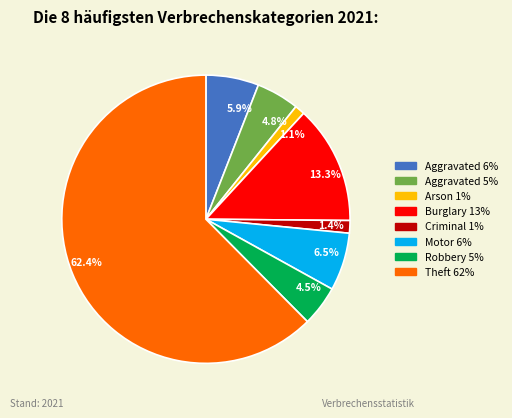

What is the largest slice in the pie chart?

62.4%